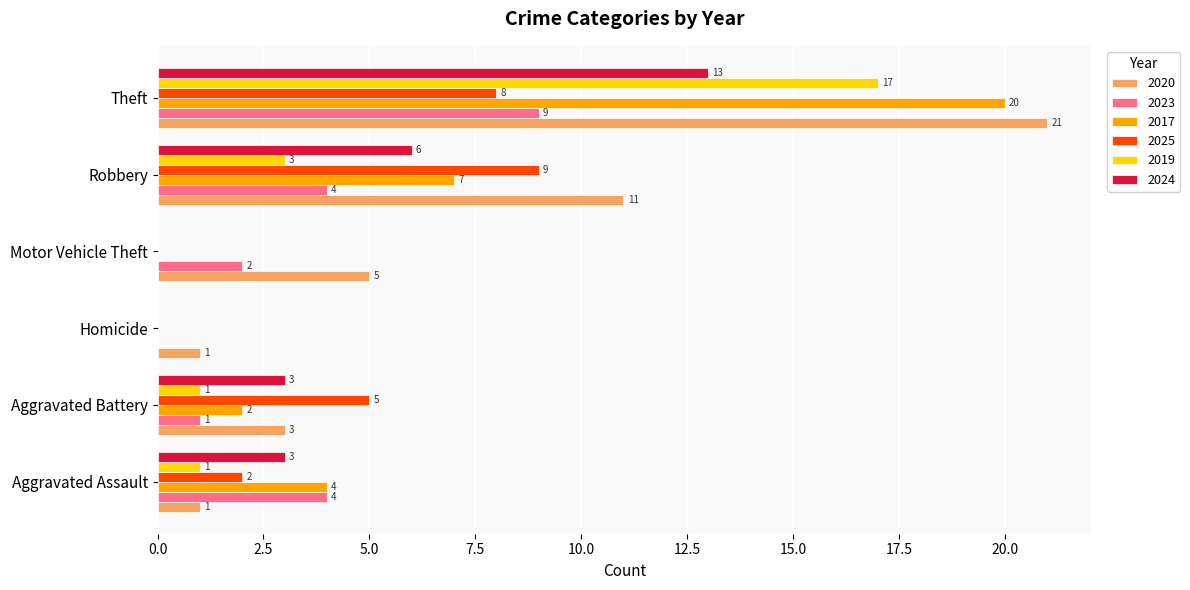

The 2023 series shows 9 at Theft. True or false?

True